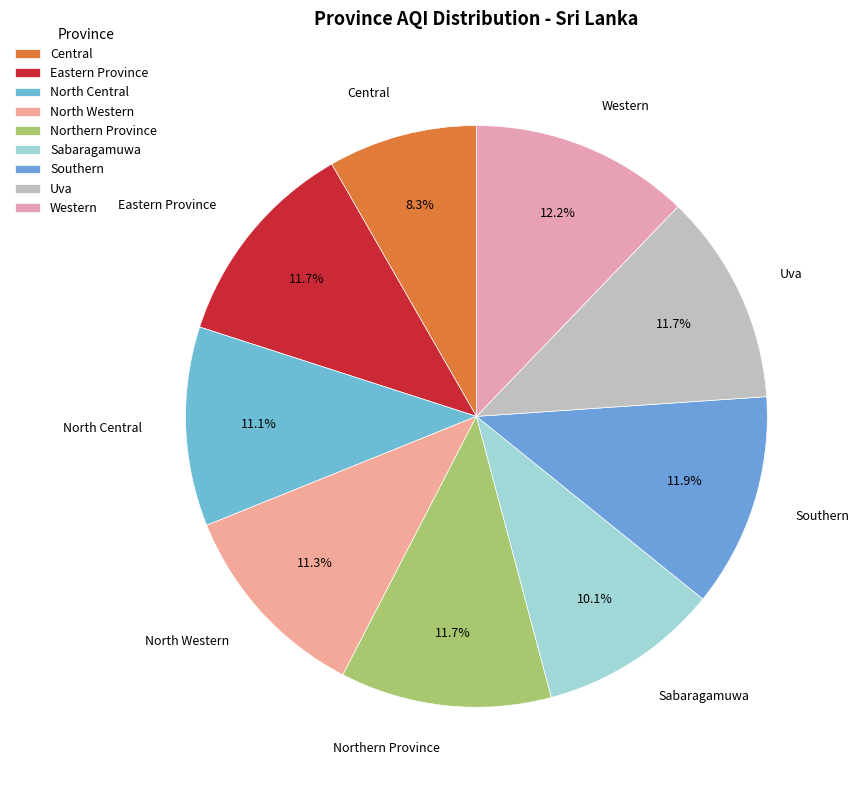

Rank the categories by value from highest to lowest.

Western, Southern, Eastern Province, Northern Province, Uva, North Western, North Central, Sabaragamuwa, Central